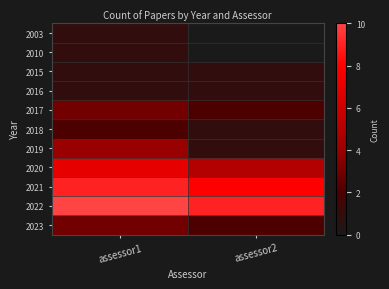

List the series in order of their peak value, highest first.

2022, 2021, 2020, 2019, 2017, 2023, 2018, 2003, 2010, 2015, 2016